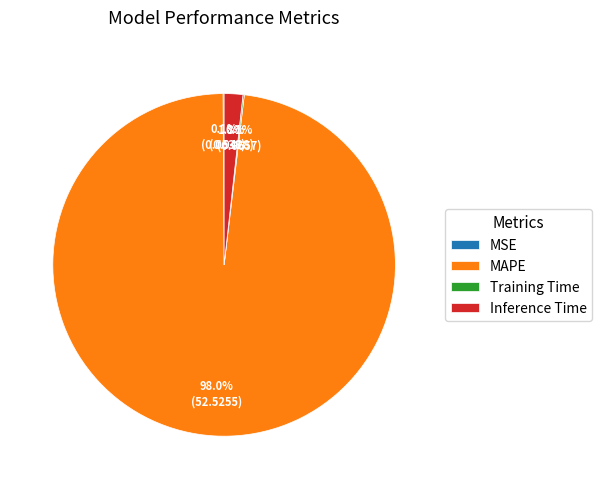

Does Inference Time represent more than half of the total?

No